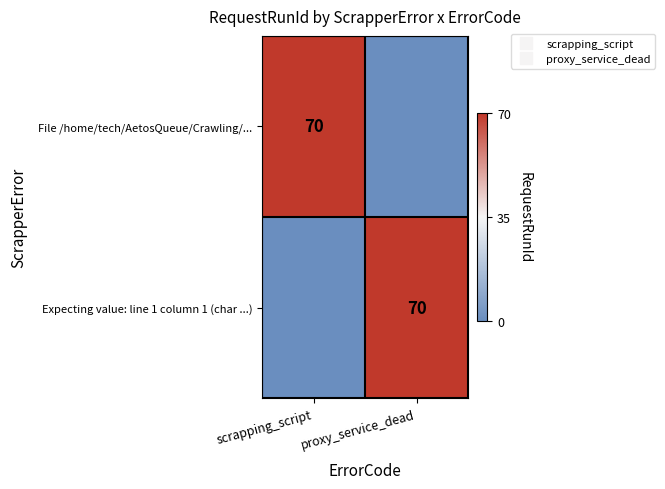

Is the value of Expecting value: line 1 column 1 (char ...) at proxy_service_dead greater than the value of File /home/tech/AetosQueue/Crawling/... at proxy_service_dead?

Yes